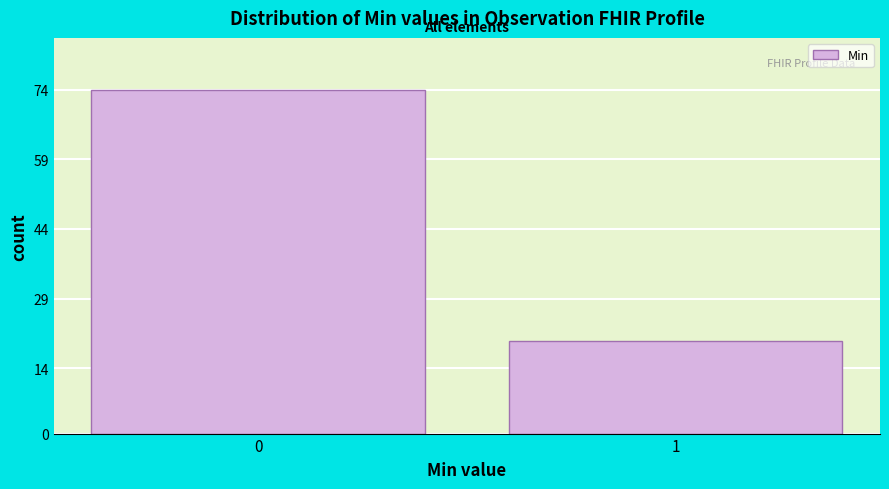

Reading right to left, transcribe all the data shown in this chart.

1=20	0=74